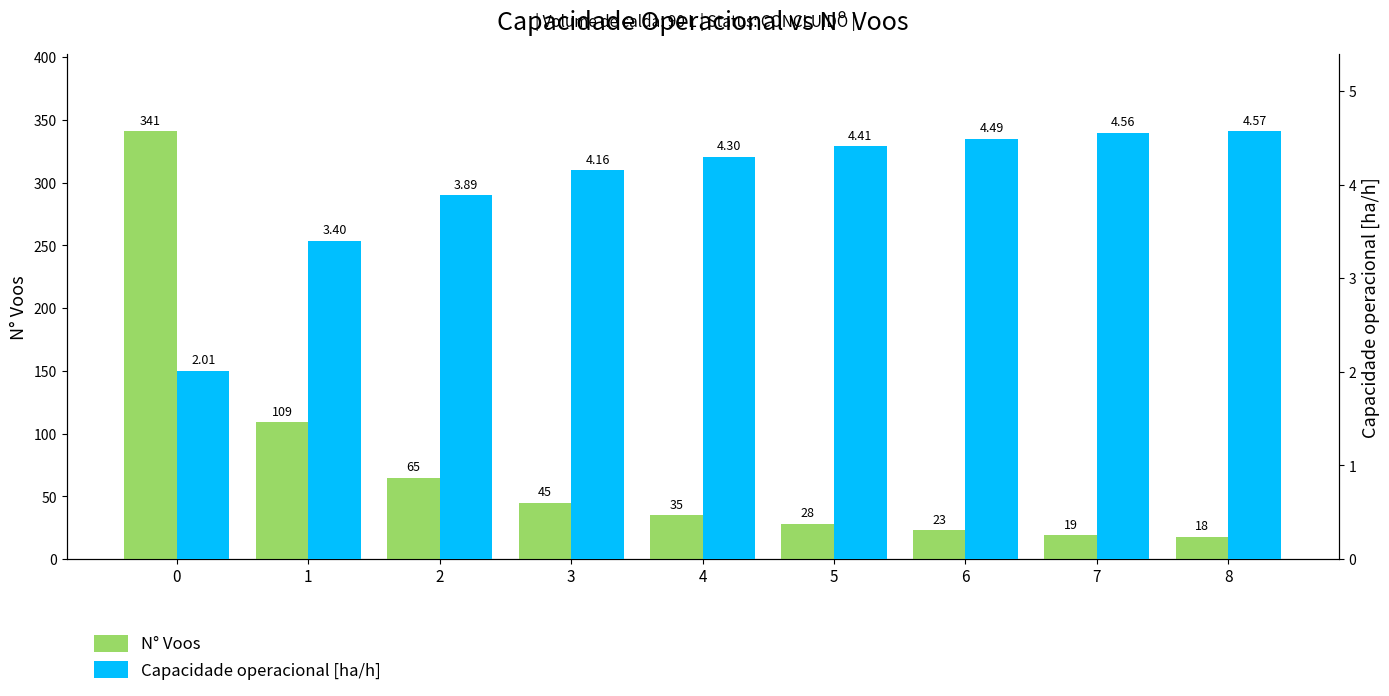

What is the highest value of the N° Voos series?

341.0